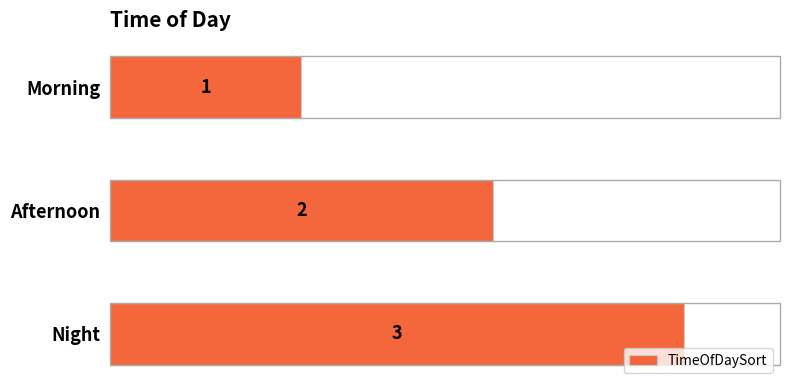

At which label is the value closest to 2?

Afternoon